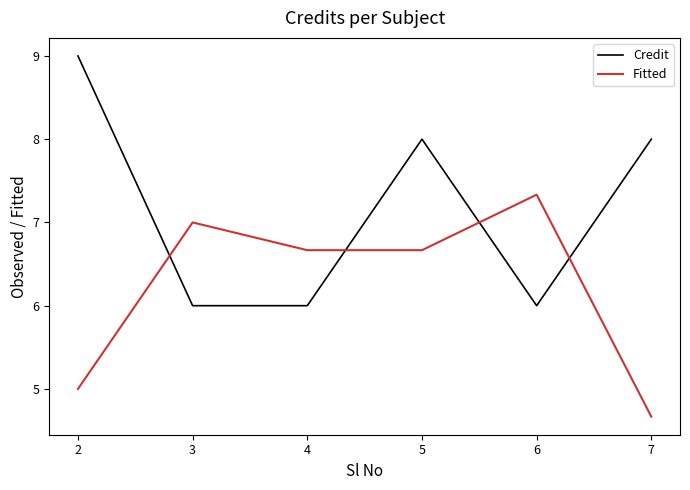

What is the greatest value displayed?

9.0